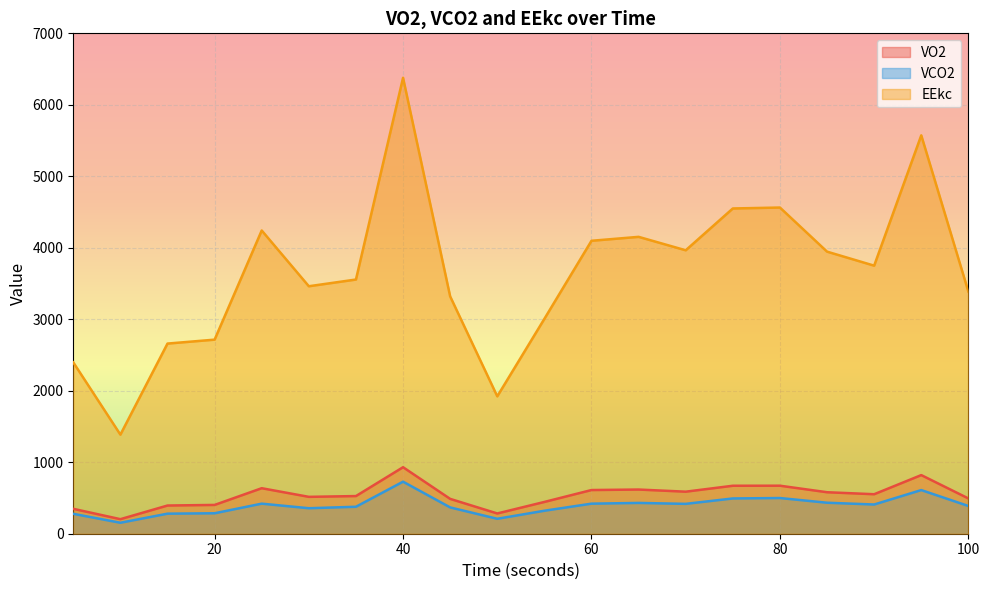

Count the number of categories in the chart.

20